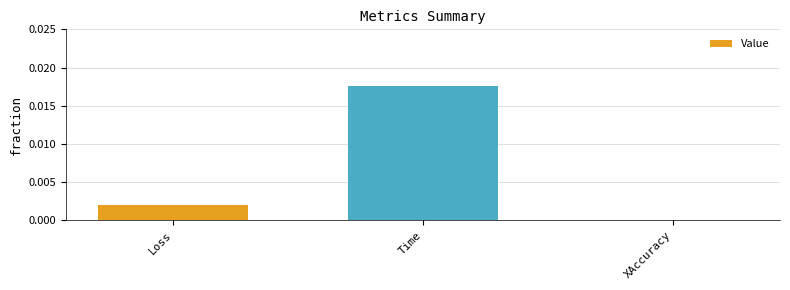

The value at Time is 0.0. True or false?

True